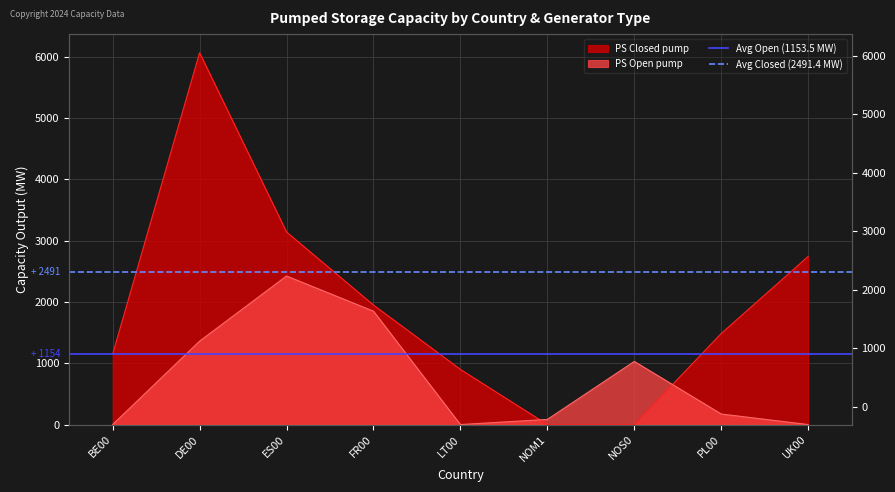

The value of Avg Open (1153.5 MW) at BE00 is 1153.5. True or false?

True